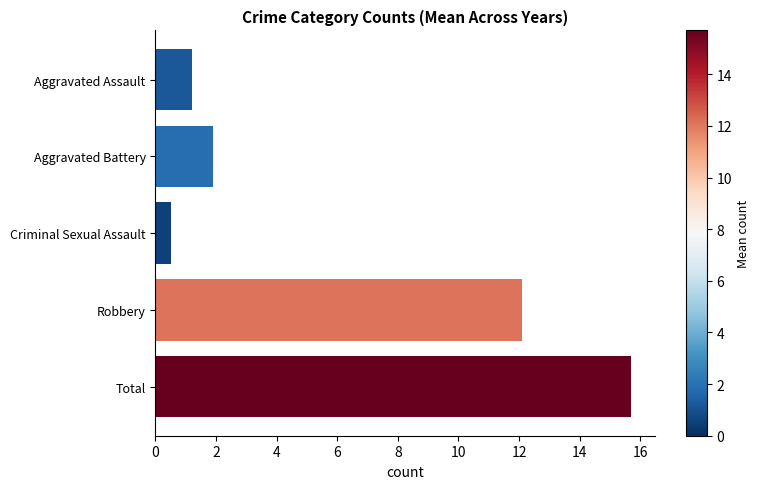

What is the difference between the maximum and minimum values?

15.2